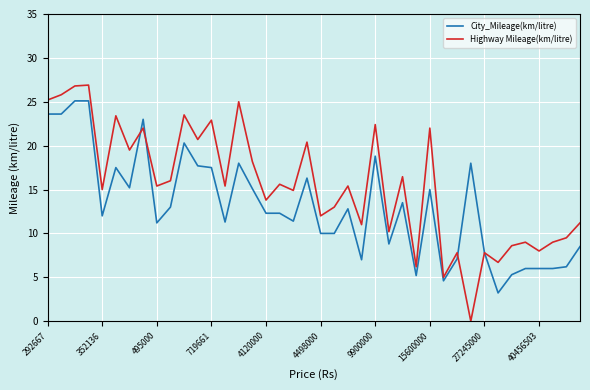

Which series has the widest spread of values?

Highway Mileage(km/litre)